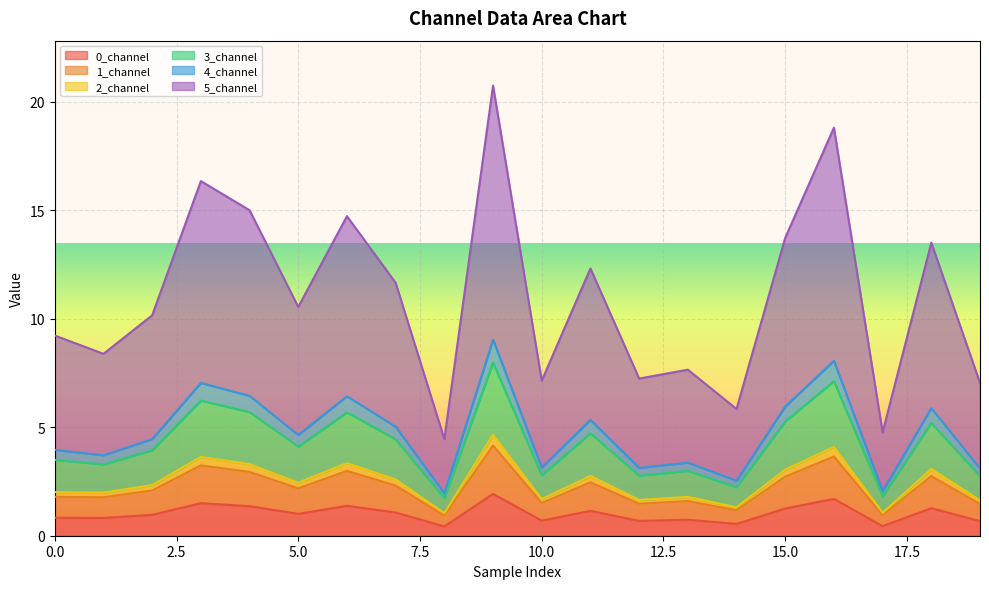

What are all the series names shown in the legend?

0_channel, 1_channel, 2_channel, 3_channel, 4_channel, 5_channel